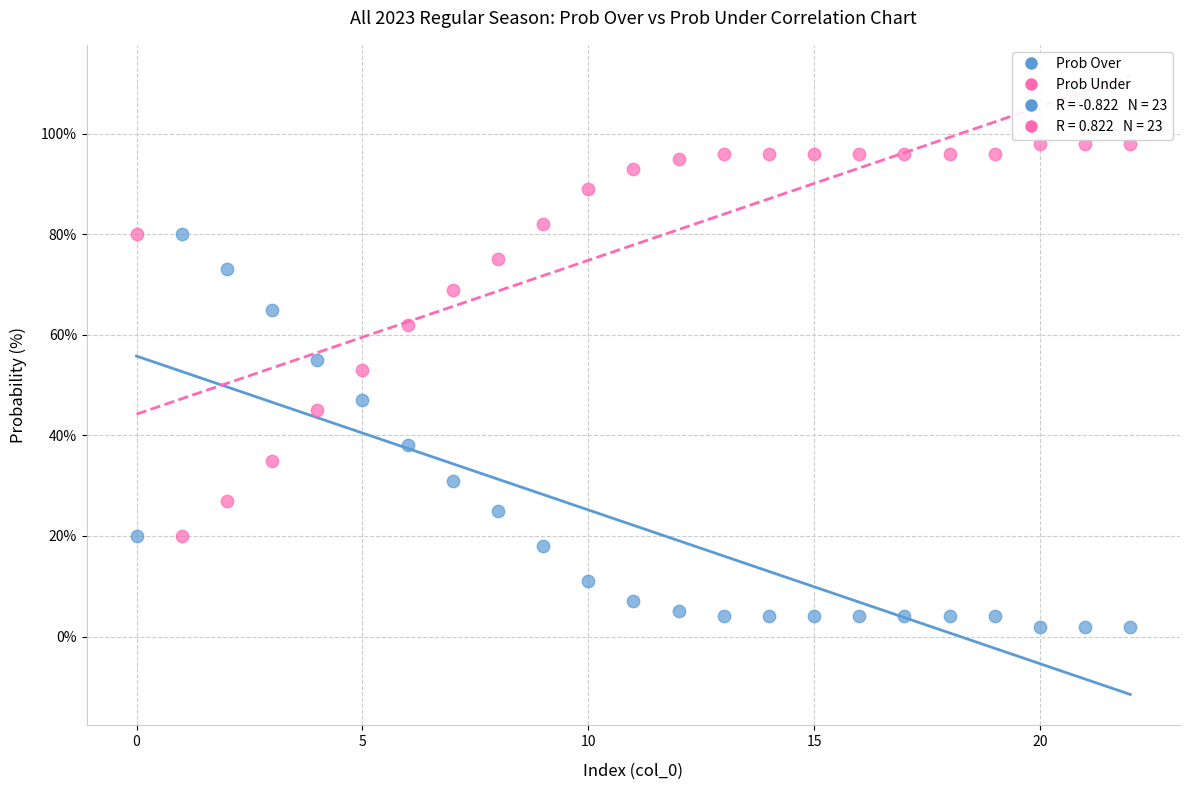

Which series contains the highest Y value?

Prob Under